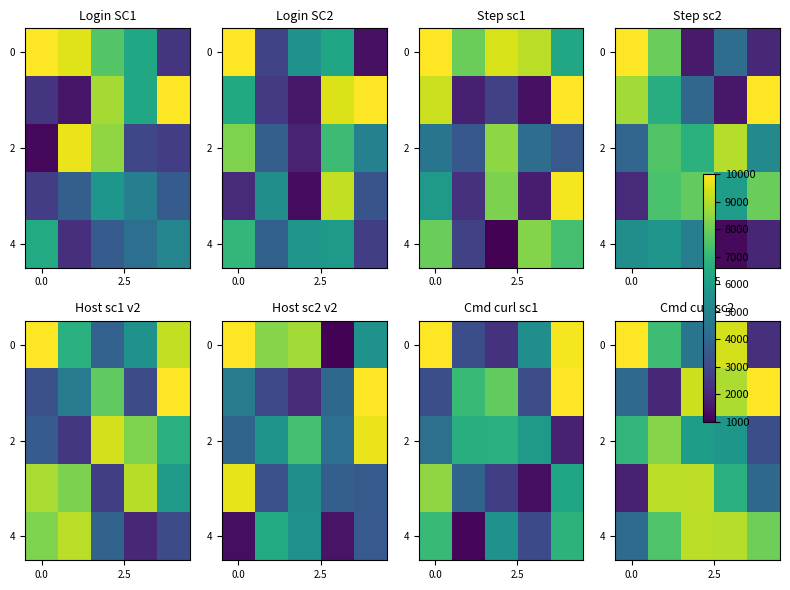

Is it true that 2 equals 1894.3 at 0.0?

False